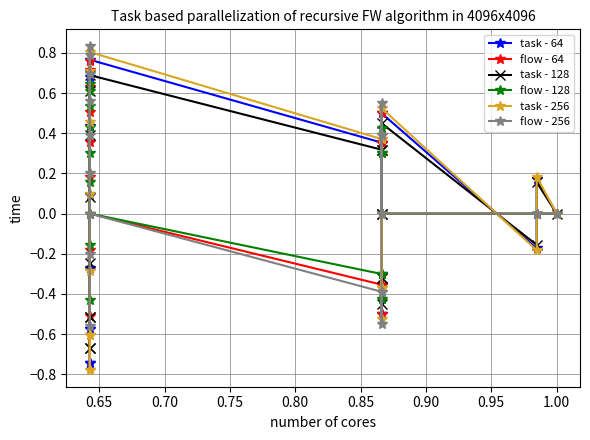

Reading right to left, what are all the values shown in this chart?

task - 64: -0.6	-0.7	-0.7	-0.6	-0.3	0.1	0.4	0.7	0.8	0.4	-0.0	-0.4	-0.5	-0.4	0.0	0.4	0.5	-0.2	0.2	0.0
flow - 64: -0.5	-0.2	0.2	0.5	0.7	0.8	0.6	0.4	0.0	-0.4	-0.5	-0.4	0.0	0.4	0.5	0.4	0.0	0.0	0.0	0.0
task - 128: -0.5	-0.7	-0.7	-0.5	-0.2	0.1	0.4	0.6	0.7	0.3	-0.0	-0.3	-0.5	-0.3	0.0	0.3	0.5	-0.2	0.2	0.0
flow - 128: -0.4	-0.2	0.2	0.4	0.6	0.6	0.5	0.3	0.0	-0.3	-0.4	-0.3	0.0	0.3	0.4	0.3	0.0	0.0	0.0	0.0
task - 256: -0.6	-0.8	-0.8	-0.6	-0.3	0.1	0.5	0.7	0.8	0.4	-0.0	-0.4	-0.5	-0.4	0.0	0.4	0.5	-0.2	0.2	0.0
flow - 256: -0.6	-0.2	0.2	0.6	0.8	0.8	0.7	0.4	0.0	-0.4	-0.6	-0.4	0.0	0.4	0.6	0.4	0.0	0.0	0.0	0.0